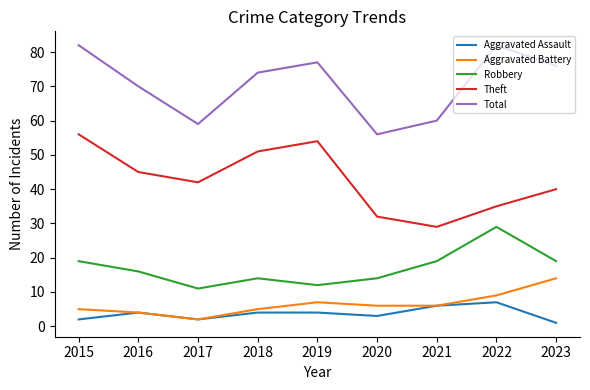

True or false: Total has a value of 49 at 2023.

False